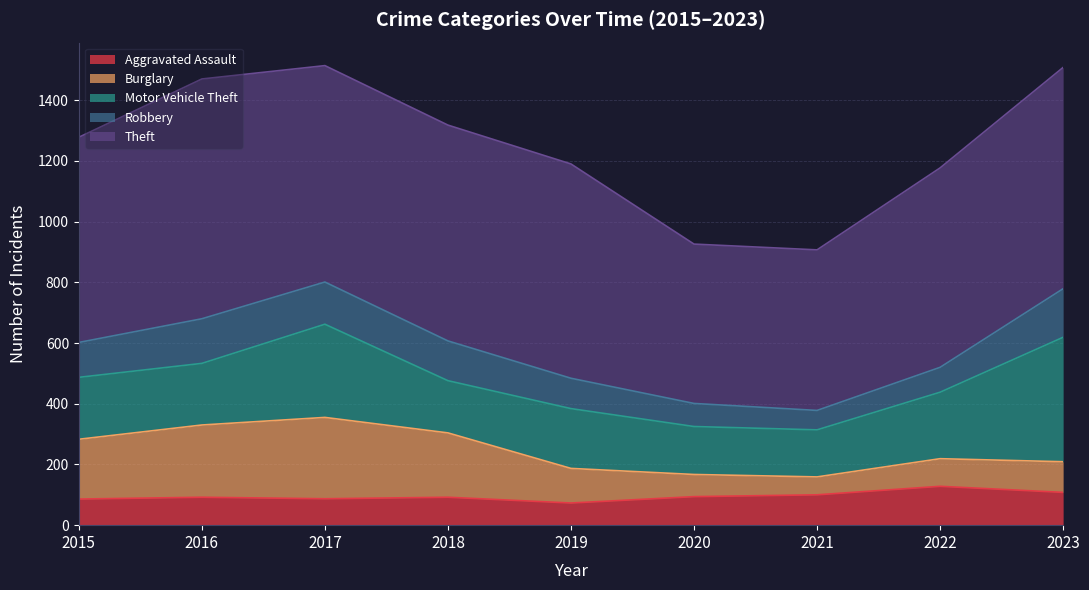

Does the chart have visible grid lines?

Yes